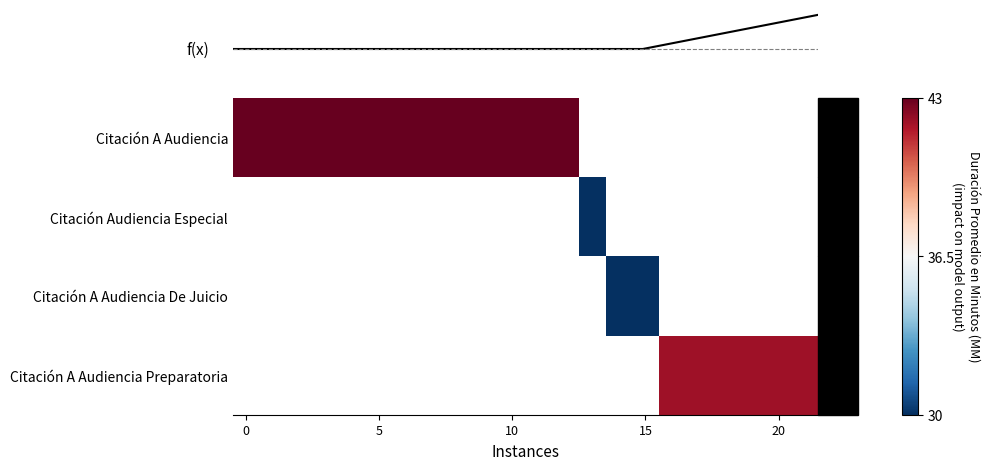

Which series has the largest range (max minus min)?

row_0